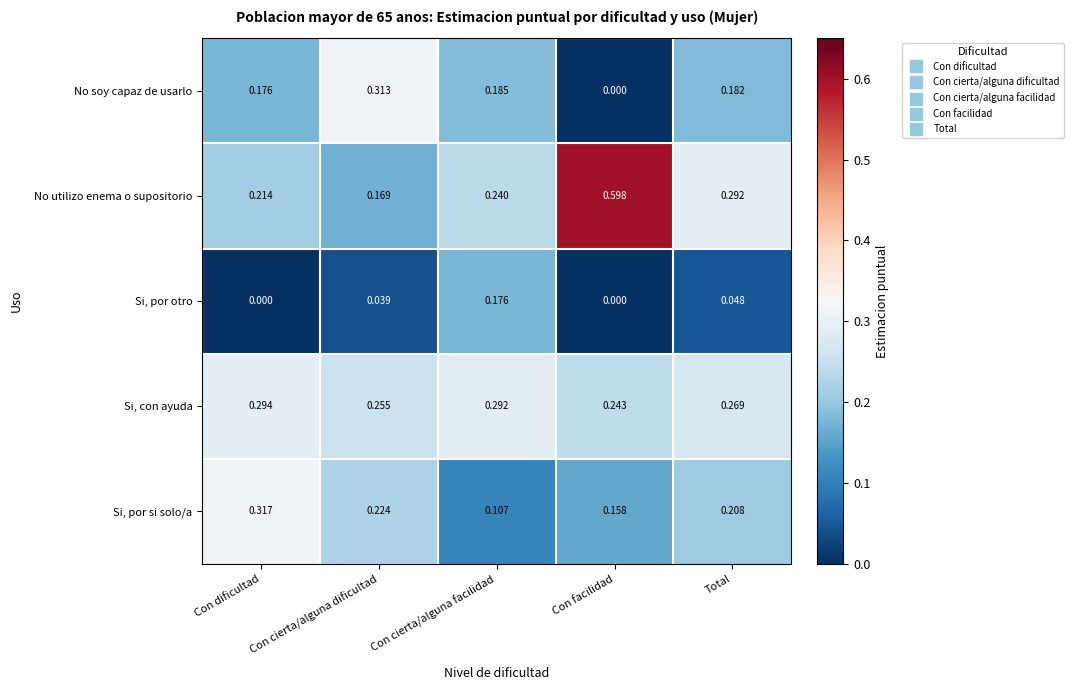

Rank the categories by Si, por si solo/a value from highest to lowest.

Con dificultad, Con cierta/alguna dificultad, Total, Con facilidad, Con cierta/alguna facilidad